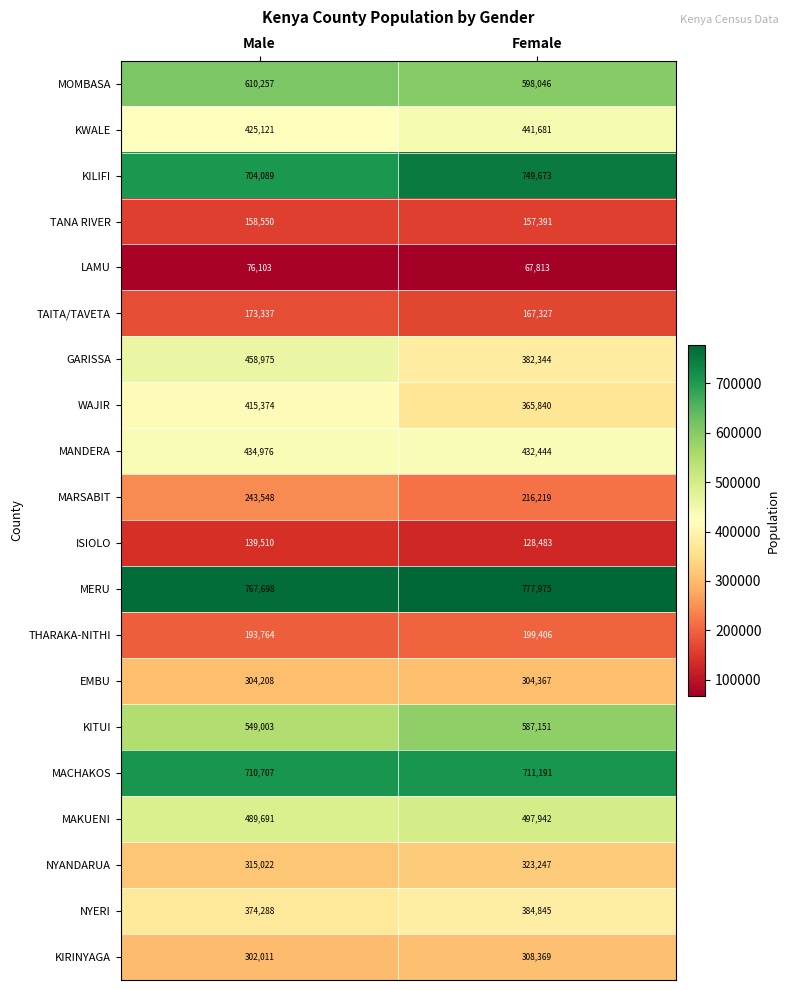

Rank the series at Male from lowest to highest value.

LAMU, ISIOLO, TANA RIVER, TAITA/TAVETA, THARAKA-NITHI, MARSABIT, KIRINYAGA, EMBU, NYANDARUA, NYERI, WAJIR, KWALE, MANDERA, GARISSA, MAKUENI, KITUI, MOMBASA, KILIFI, MACHAKOS, MERU